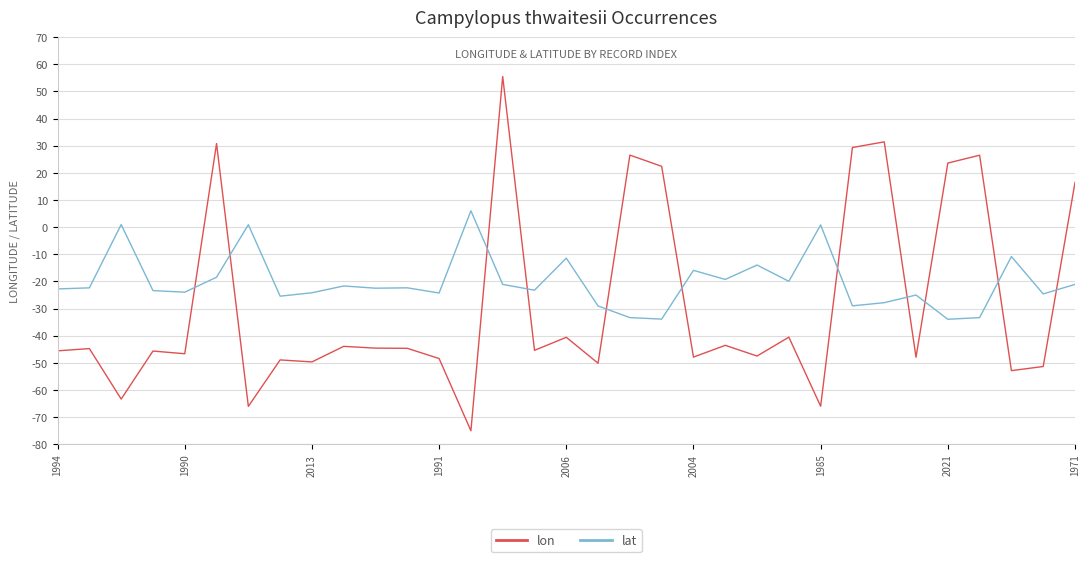

Which series has the widest spread of values?

lon